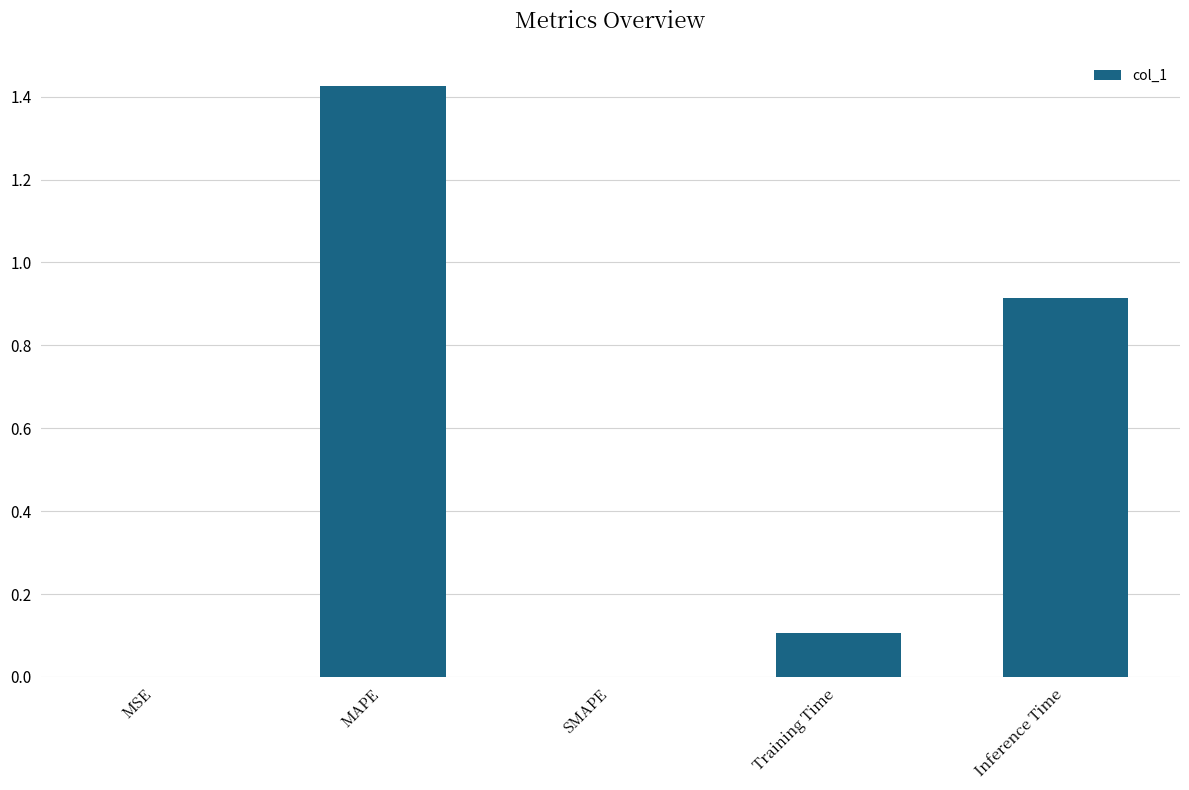

Read the value at Inference Time.

0.9